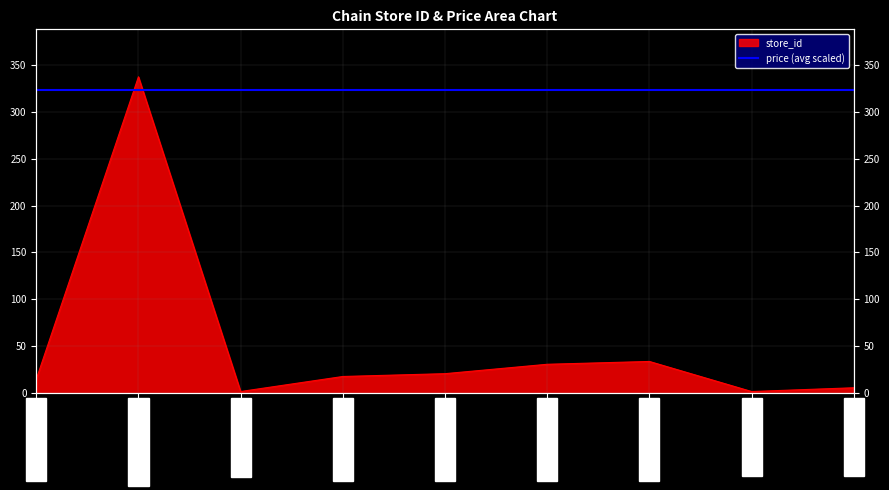

Rank the categories by value from lowest to highest.

7290058134977-2, 7290639000004-2, 7290639000004-6, 7290058108879-15, 7290058134977-18, 7290058134977-21, 7290058134977-31, 7290058134977-34, 7290058108879-337